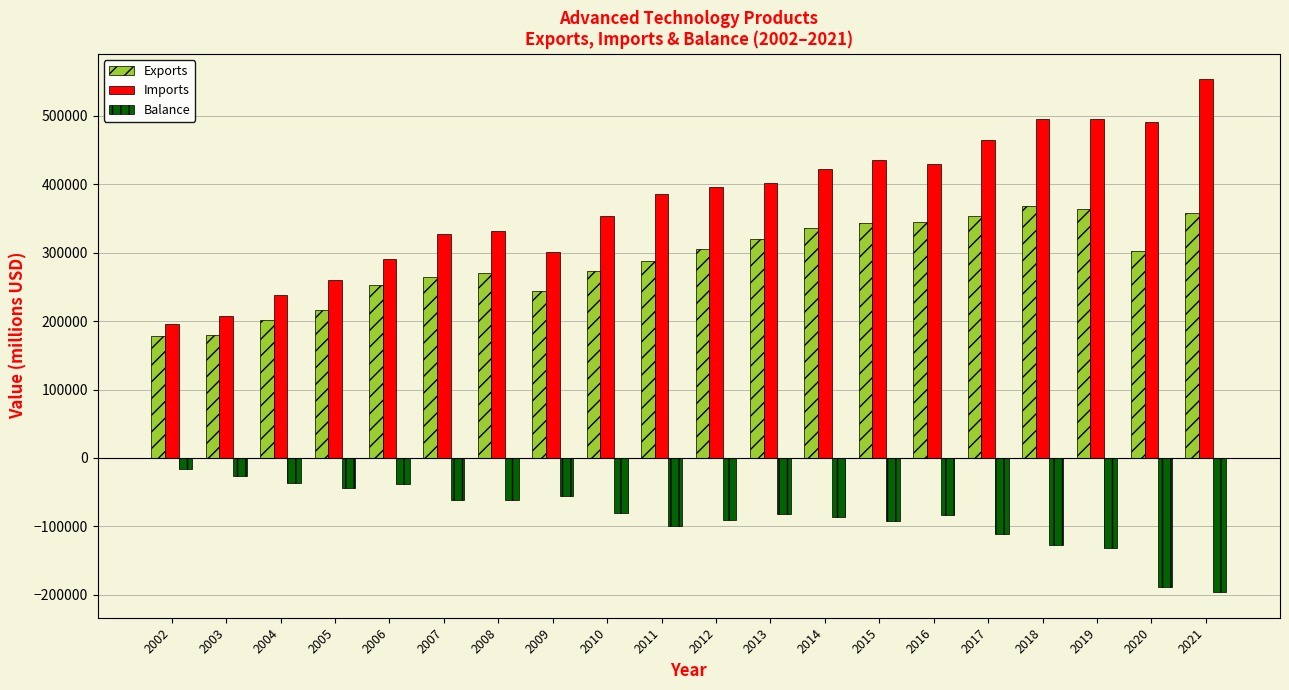

The value of Imports at 2011 is 386439. True or false?

True